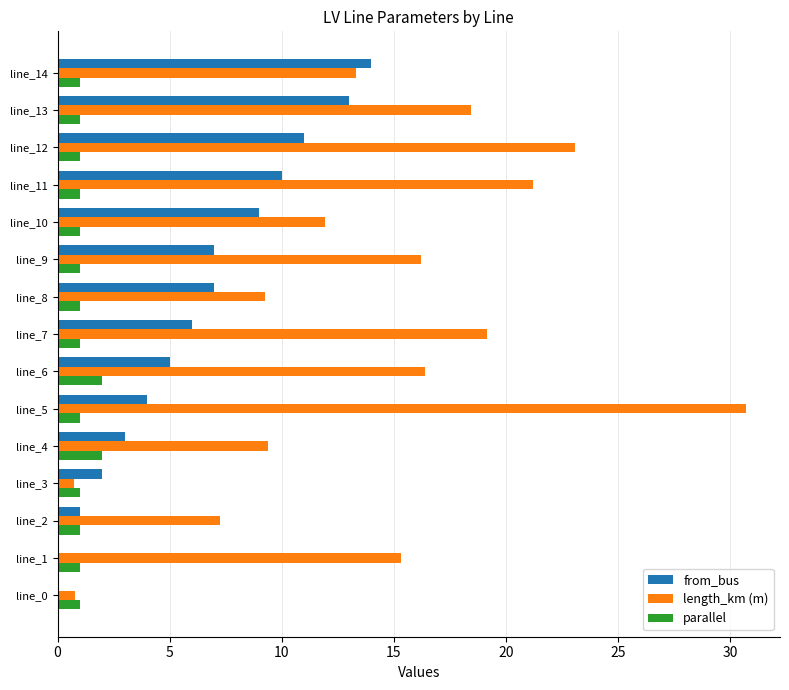

Which series has the largest total across all categories?

length_km (m)